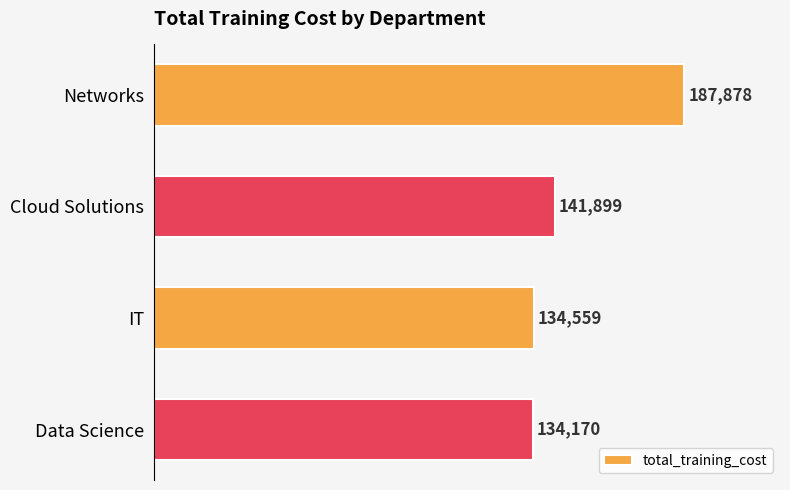

What is the greatest value displayed?

187878